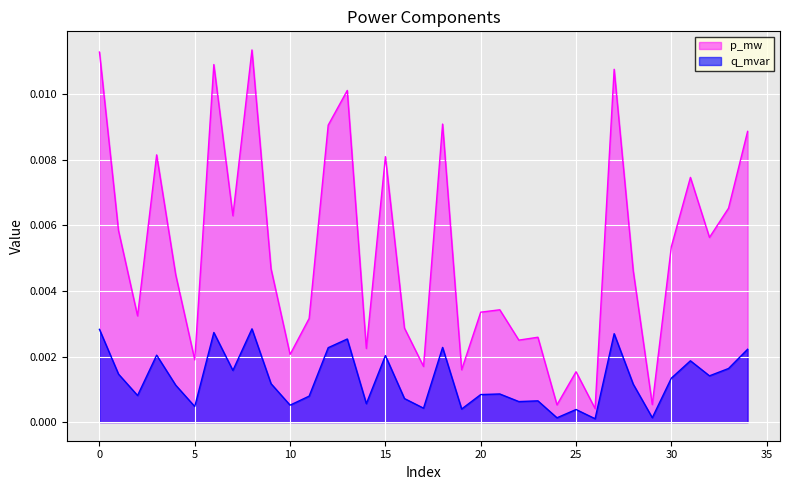

Rank the series by their average value, from lowest to highest.

q_mvar, p_mw